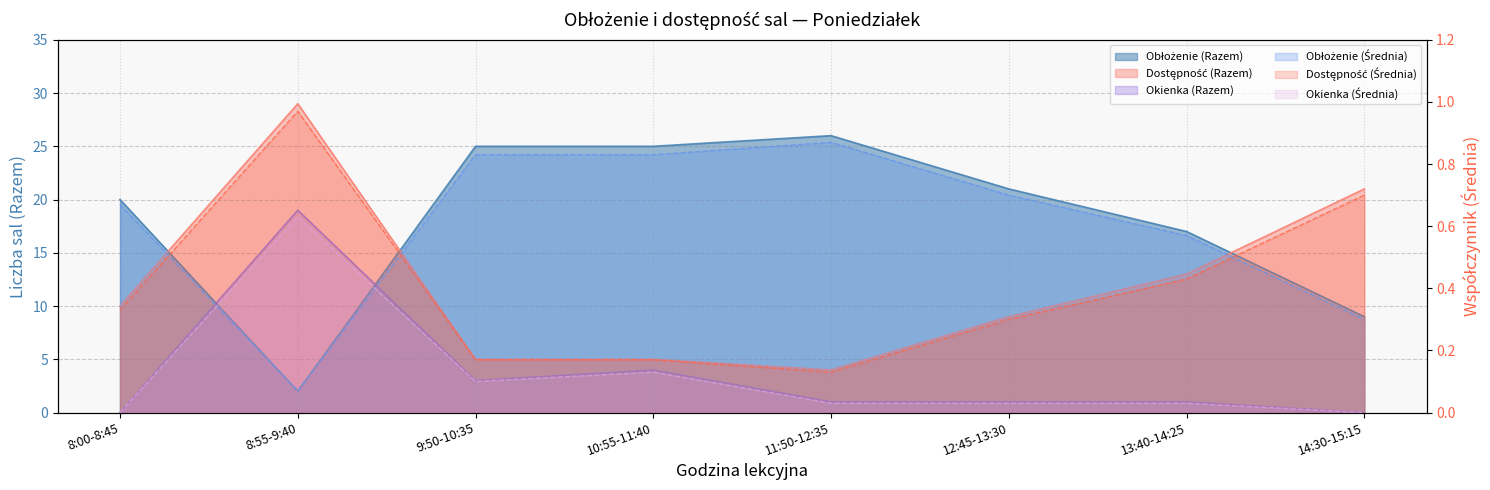

Where does the Okienka (Razem) series first go above 1?

8:55-9:40